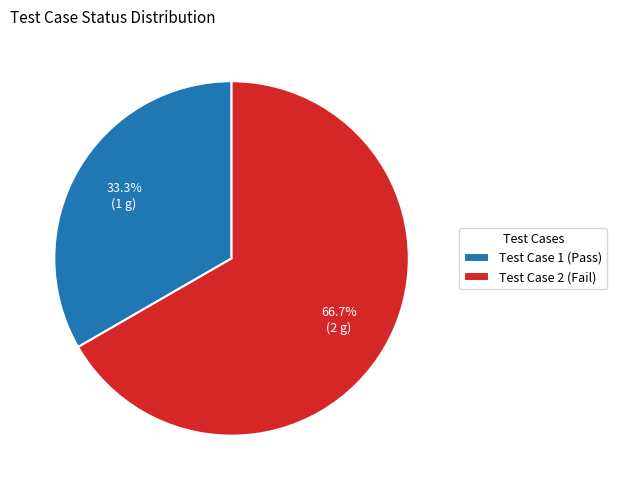

Does Test Case 1 (Pass) account for over 50% of the chart?

No